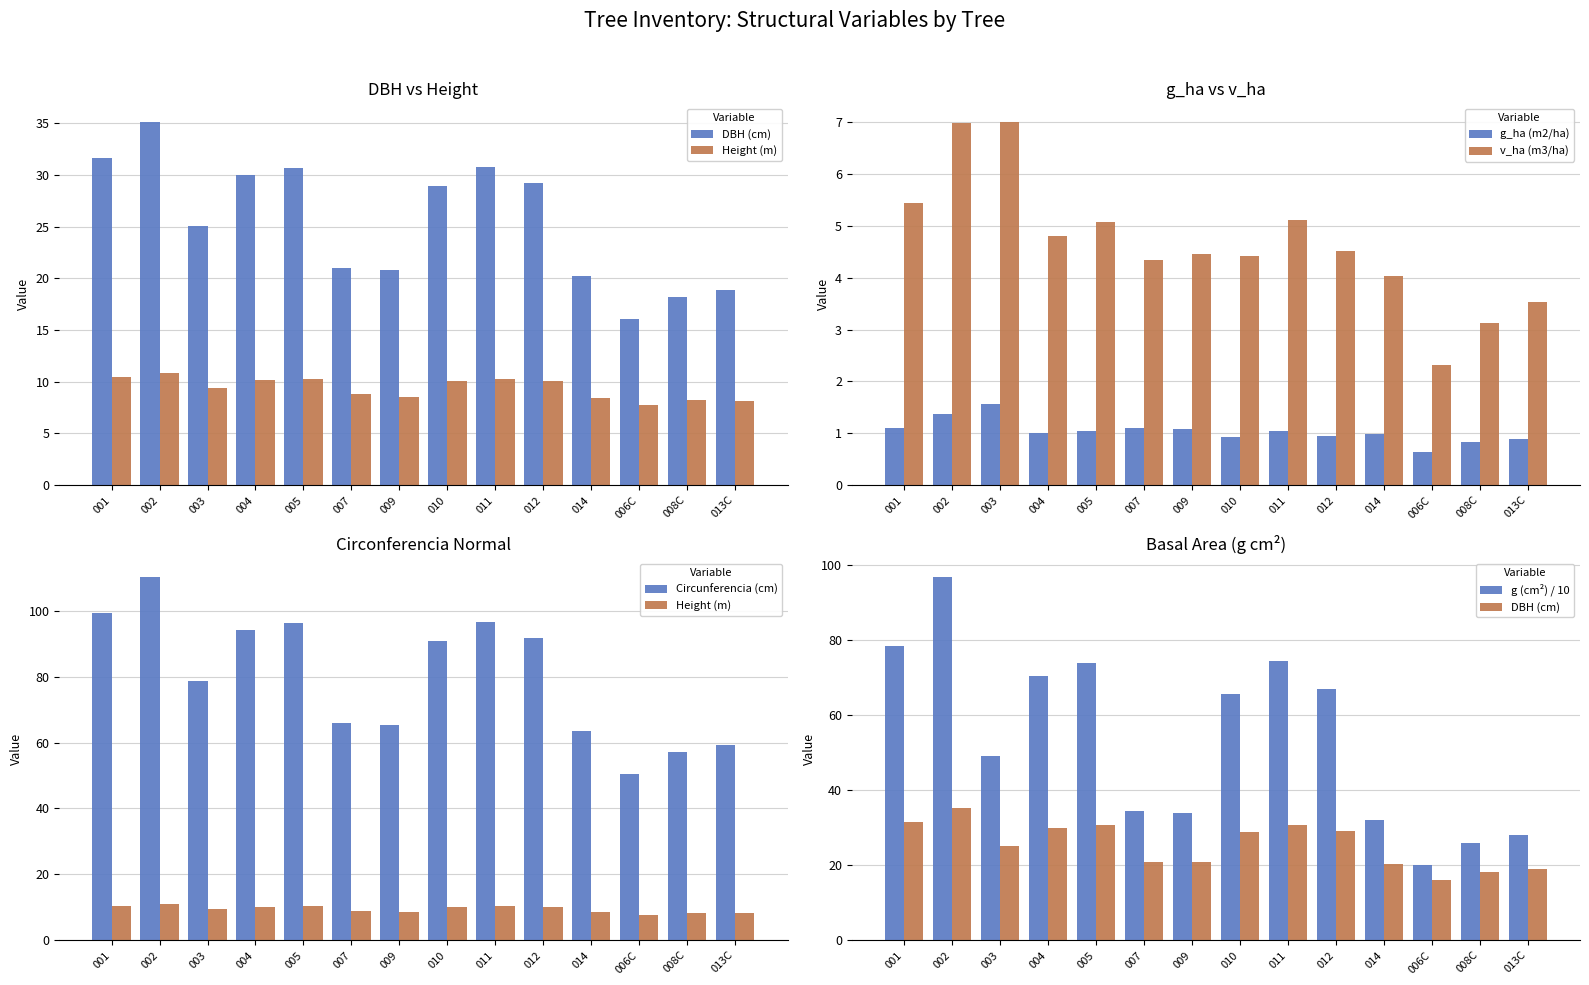

How many groups of bars are there?

14